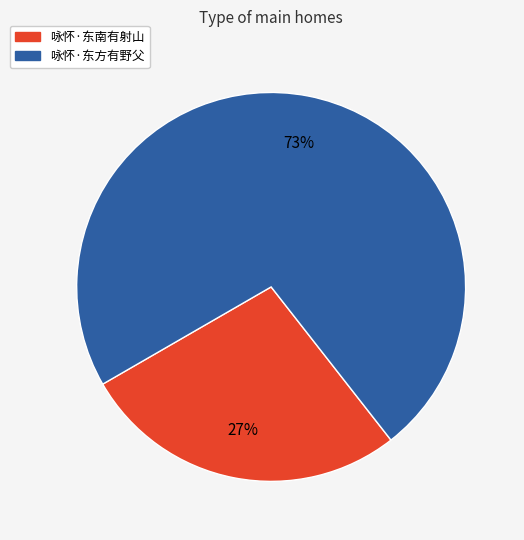

Approximately how many times larger is the value at 咏怀·东南有射山 compared to 咏怀·东方有野父?

0.4